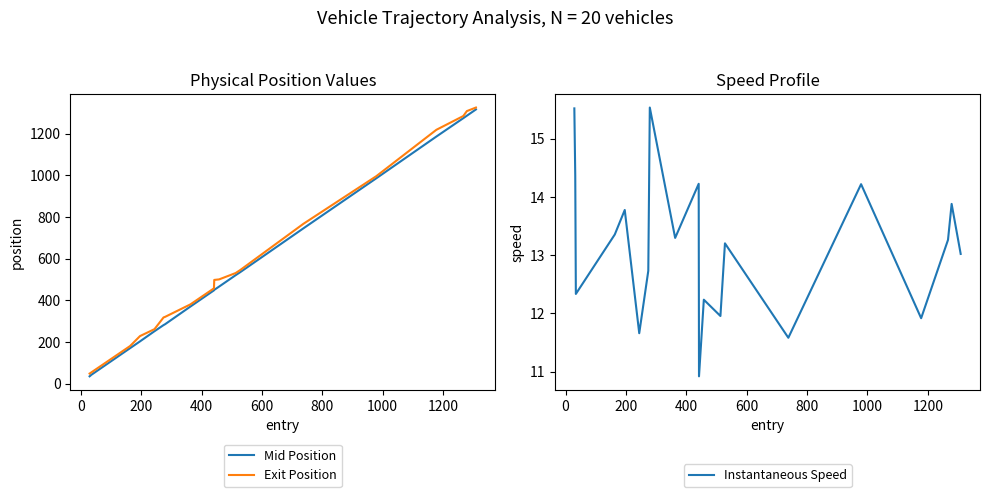

What is the average value of the Exit Position series?

564.0